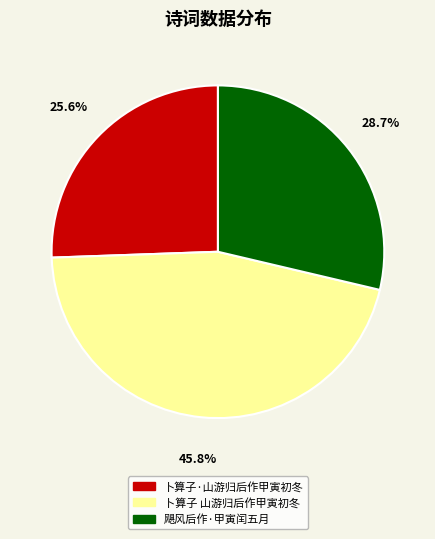

True or false: 卜算子 山游归后作甲寅初冬 accounts for 46% of the total.

True